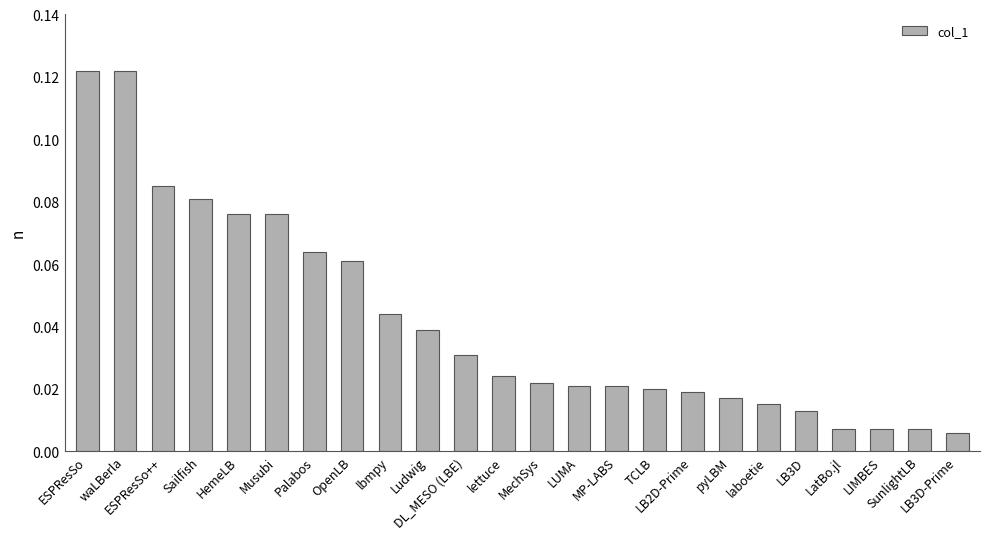

What is the label of the 20th bar from the right?

HemeLB